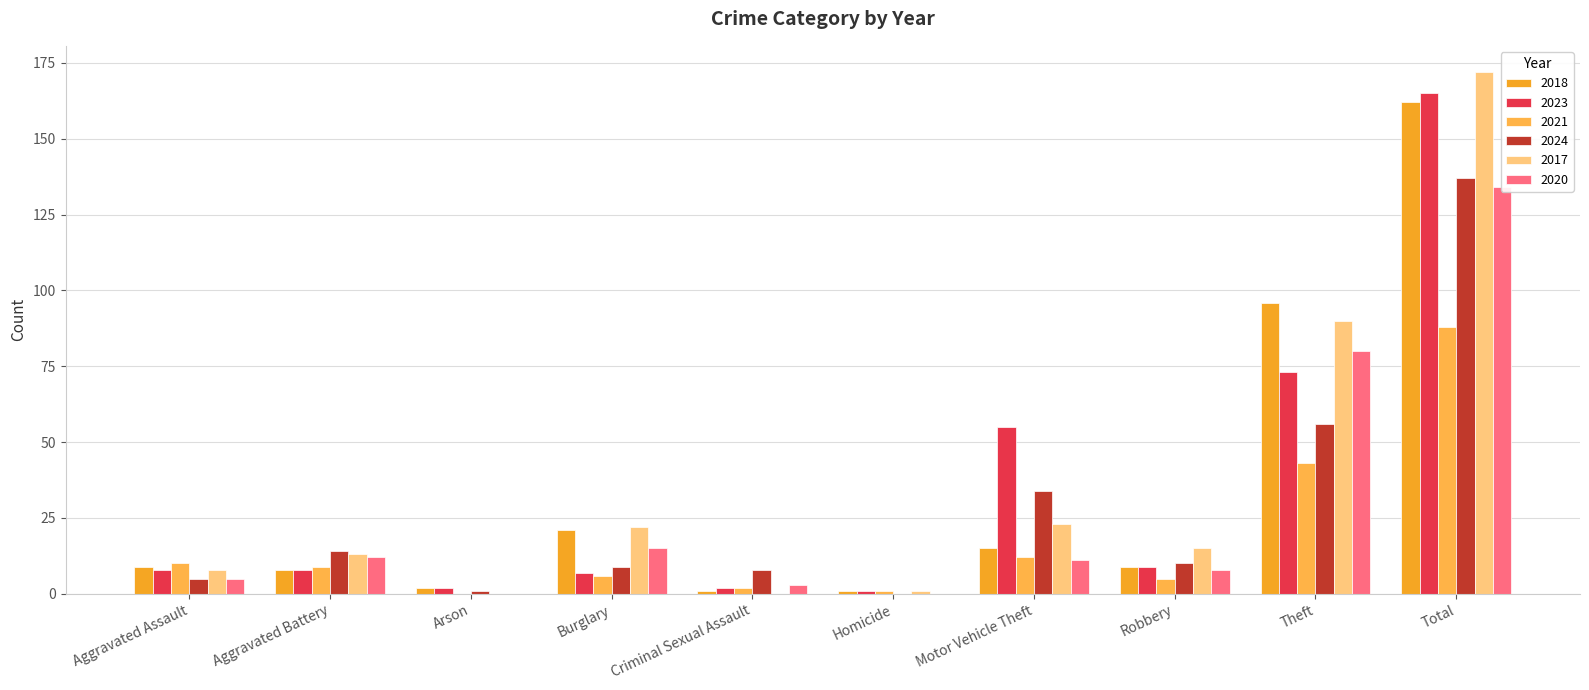

At which category is the sum across all series the highest?

Total